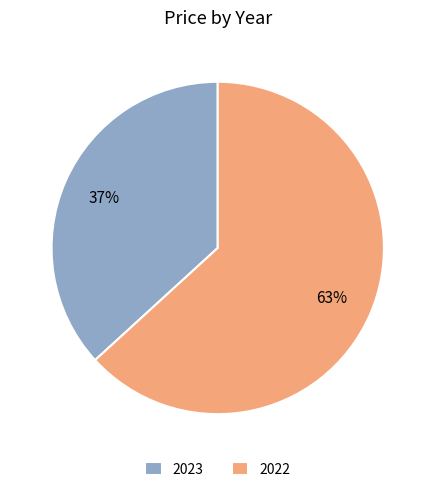

To the nearest percent, what is the average slice percentage?

50%